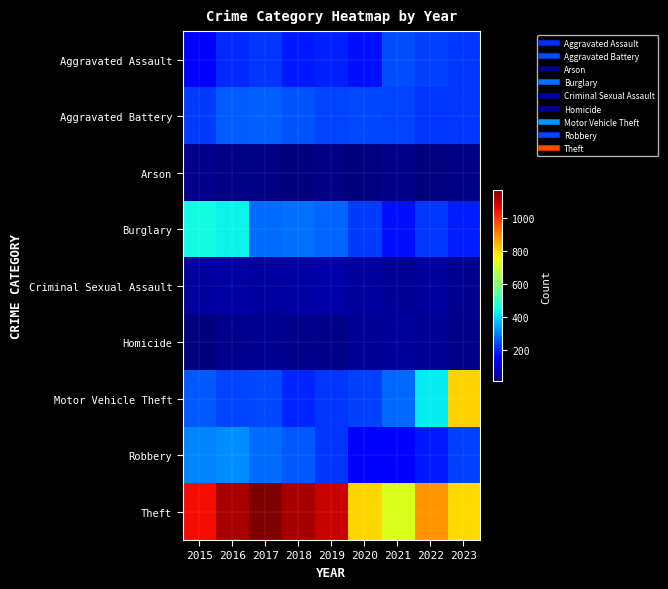

Between 2015 and 2018, which is larger?

2018